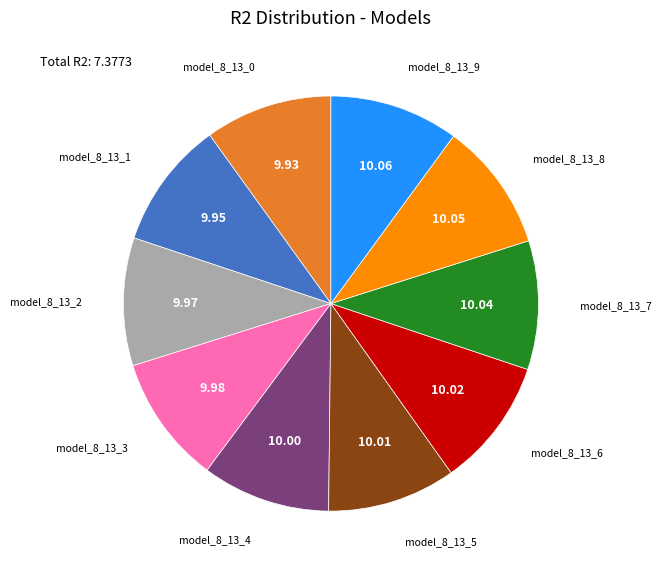

Does any single category account for the majority?

No